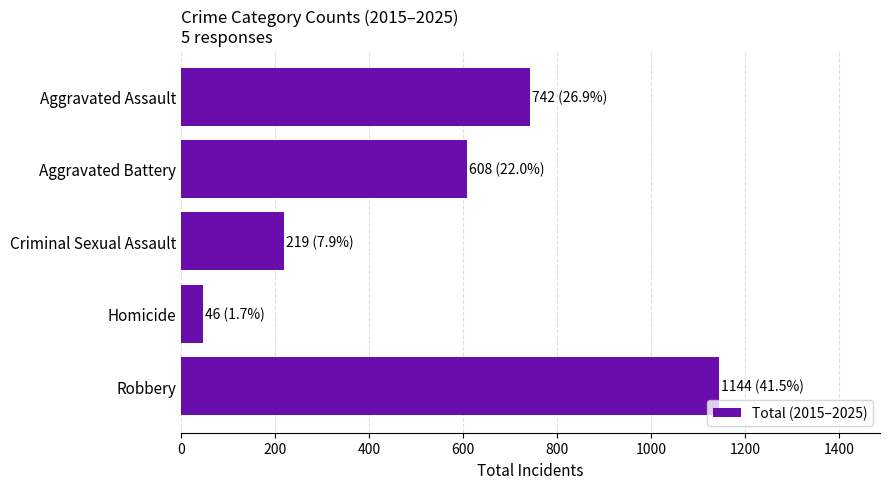

What is the change in value from Criminal Sexual Assault to Homicide?

-173